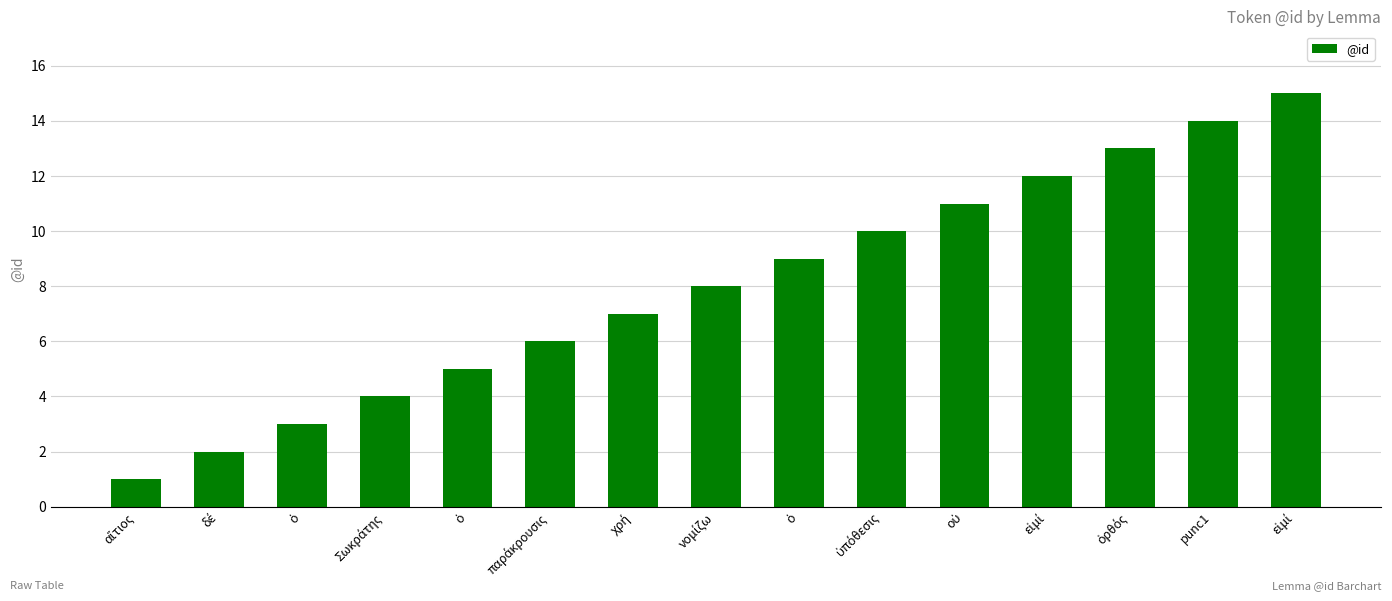

How many data points does each series have?

15